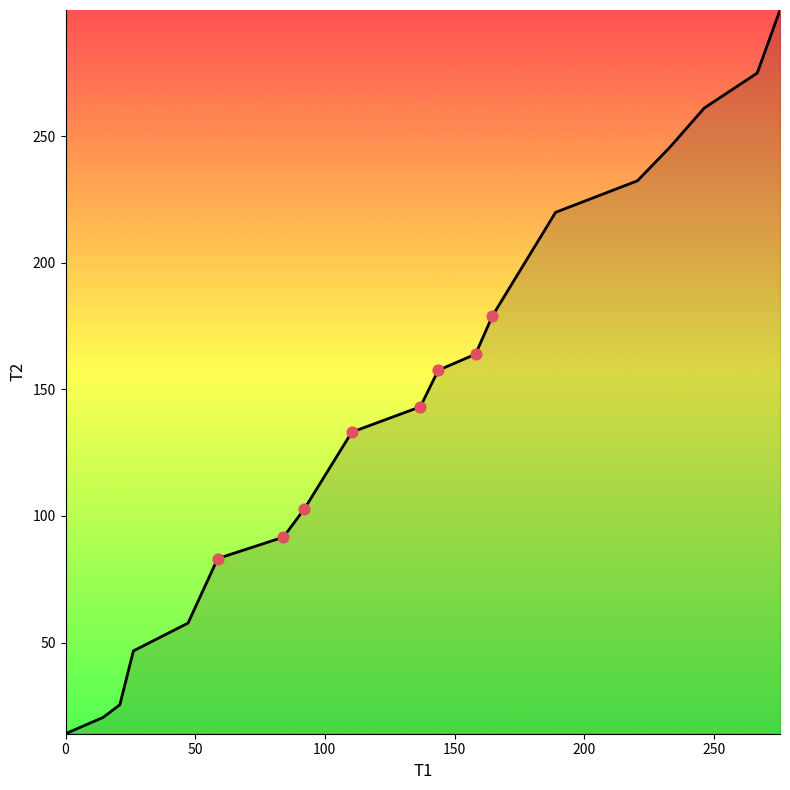

What is the difference between the maximum and minimum values?

285.9